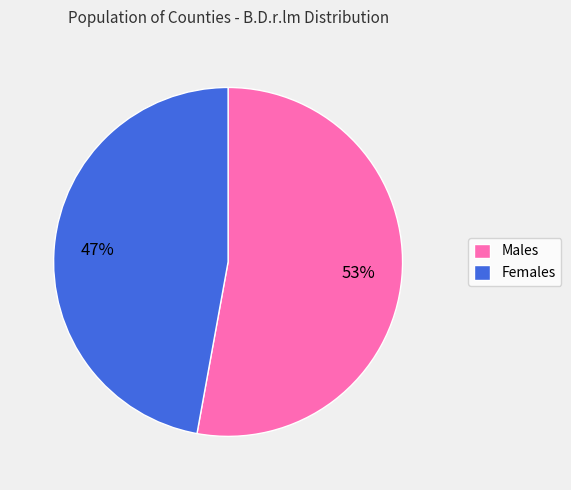

Rank the categories by value from highest to lowest.

Males, Females